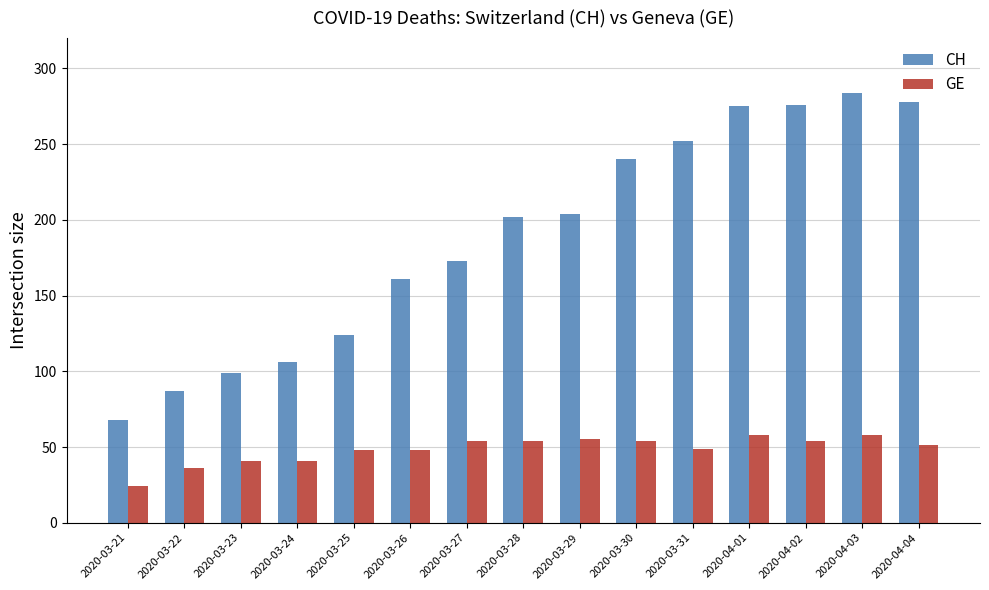

List the series in order of their peak value, highest first.

CH, GE